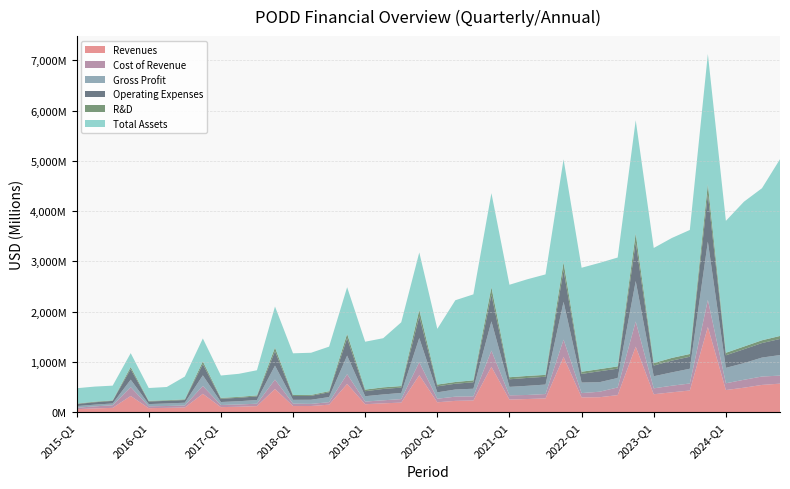

Reading left to right, extract all data points from this chart.

Revenues: 61215000	75588000	87303000	324225000	81213000	87330000	94871000	366989000	101713000	109756000	121775000	463768000	123578000	124262000	151076000	563823000	159600000	177100000	192100000	738200000	198000000	226300000	234000000	904400000	252300000	263200000	275600000	1098800000	295400000	299400000	340800000	1305300000	358100000	396500000	432700000	1697100000	441700000	488500000	543900000	569000000
Cost of Revenue: 28408000	41213000	51652000	176071000	37162000	36873000	39230000	155903000	42315000	45117000	48151000	186599000	47763000	42190000	49107000	193655000	52859000	60718000	69035000	257900000	71100000	83800000	82200000	322100000	84800000	80500000	86900000	346700000	85700000	109100000	152500000	499700000	117600000	131600000	139400000	537200000	134900000	157600000	166800000	160000000
Gross Profit: 32807000	34375000	35651000	148154000	44051000	50457000	55641000	211086000	59398000	64639000	73624000	277169000	75815000	82072000	101969000	370168000	106700000	116400000	123100000	480300000	126900000	142500000	151800000	582300000	167500000	182700000	188700000	752100000	209700000	190300000	188300000	805600000	240500000	264900000	293300000	1159900000	306800000	330900000	377100000	409000000
Operating Expenses: 41437000	46736000	51385000	208919000	51750000	51745000	53223000	221790000	64706000	67997000	71577000	284556000	75815000	77747000	95104000	342745000	99431000	108815000	106076000	430300000	119400000	115000000	128000000	530800000	151200000	156400000	155000000	626100000	171800000	217000000	185400000	768000000	212800000	233800000	238500000	939900000	249900000	276300000	289000000	320200000
R&D: 8207000	12069000	10035000	43208000	12989000	12953000	13734000	55710000	17500000	18029000	20141000	74452000	19912000	18418000	21762000	88606000	31954000	32264000	30779000	129700000	35500000	34200000	38800000	146800000	40700000	40100000	37500000	160100000	43100000	42600000	45000000	180200000	50200000	53900000	54900000	205000000	50200000	53900000	54900000	59600000
Total Assets: 305716000	300393000	293120000	275126000	254774000	263045000	453197000	456647000	444957000	459327000	500348000	816744000	829763000	838856000	886306000	928744000	952612000	977723000	1268390000	1142900000	1108200000	1626700000	1710600000	1872900000	1840100000	1923700000	1998900000	2048800000	2069200000	2113700000	2166200000	2251100000	2289100000	2385800000	2467700000	2588200000	2624000000	2881600000	3025400000	3517300000